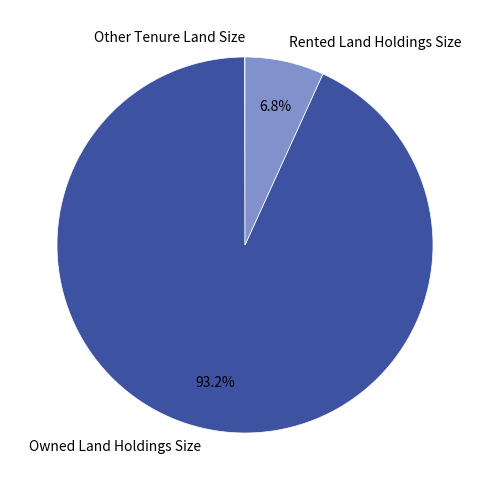

What is the ratio of the value at Owned Land Holdings Size to the value at Rented Land Holdings Size?

13.7